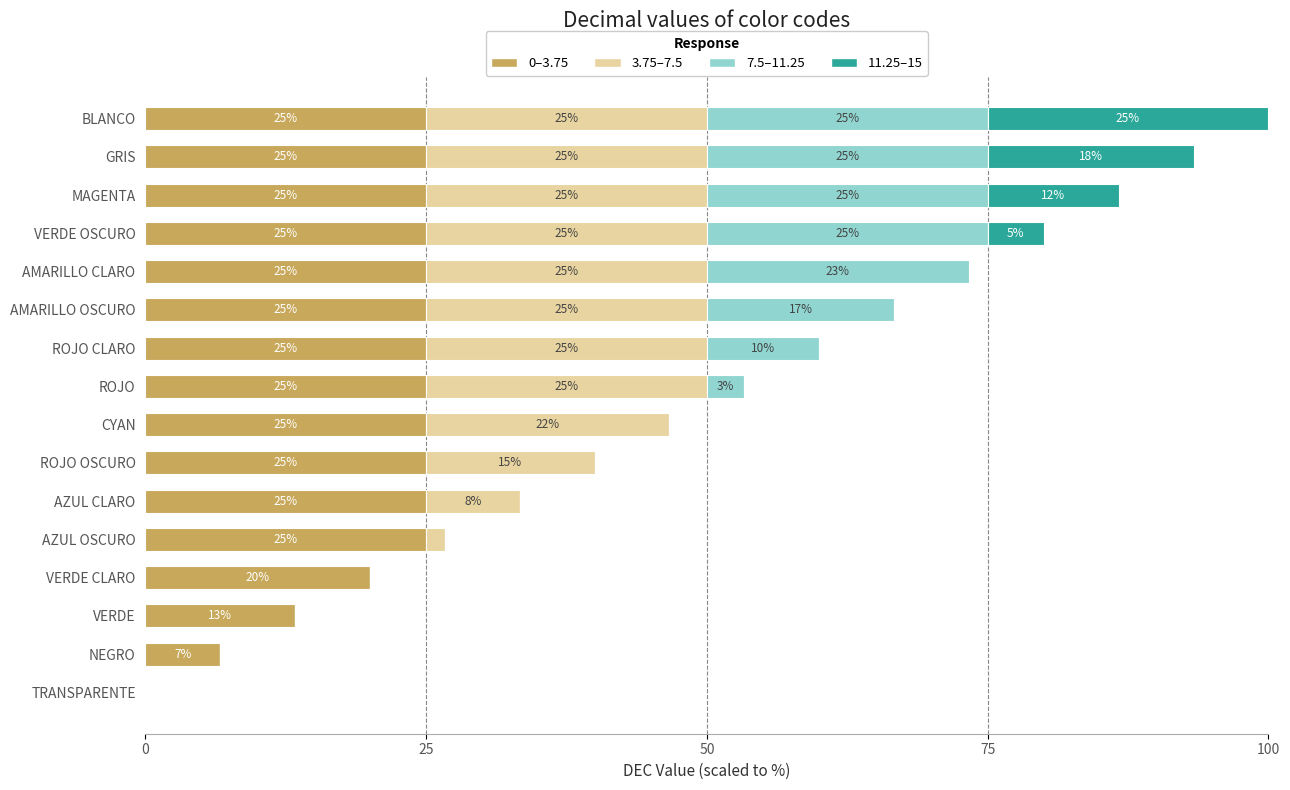

Rank the series by their average value, from lowest to highest.

11.25–15, 7.5–11.25, 3.75–7.5, 0–3.75